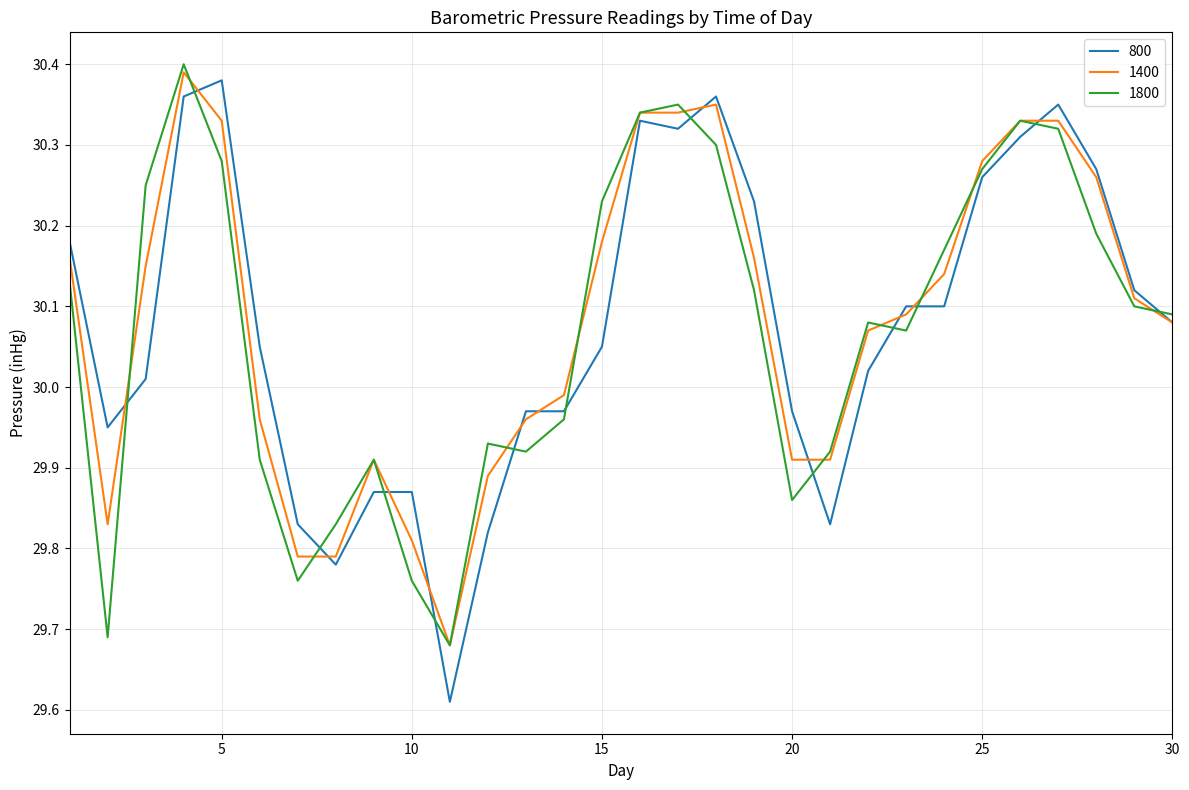

How many lines are shown in the chart?

3